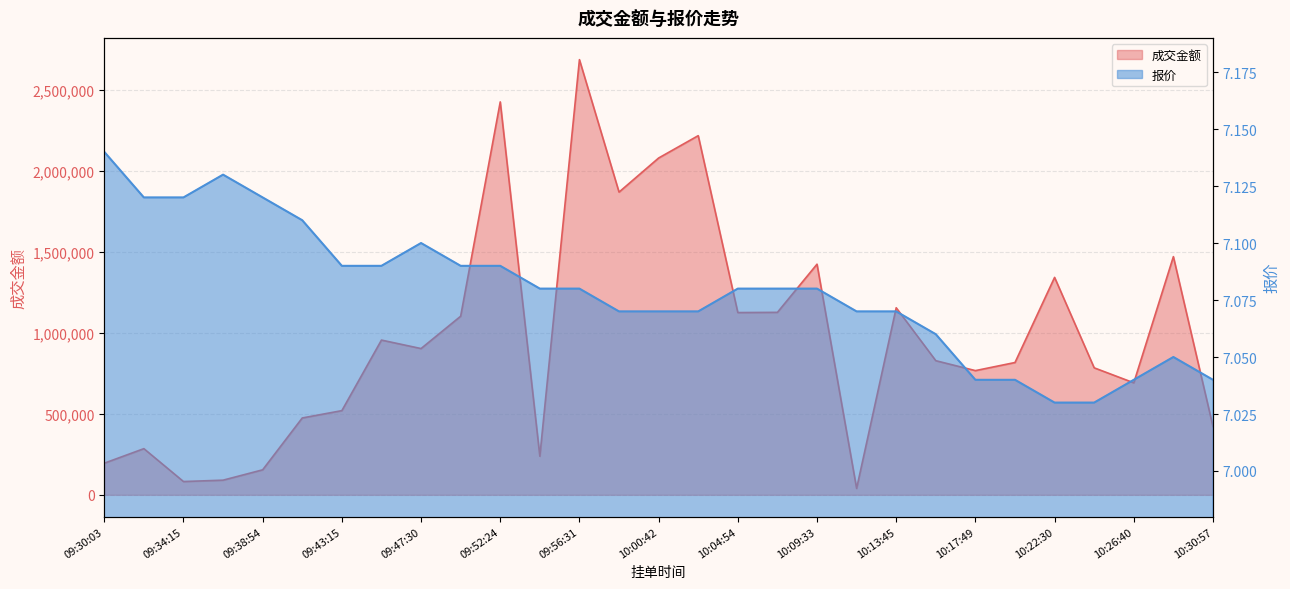

True or false: 报价 has a value of 7.0 at 10:20:09.

True